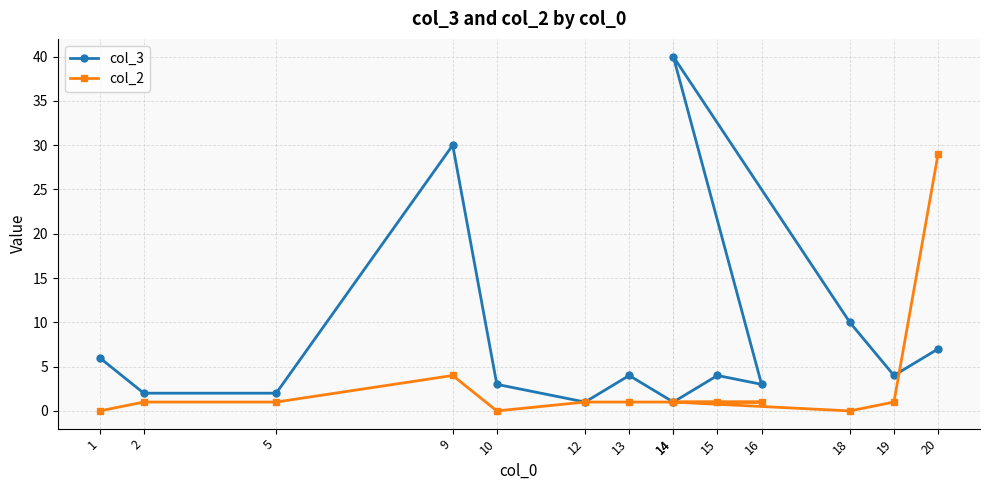

What is the greatest value displayed?

40